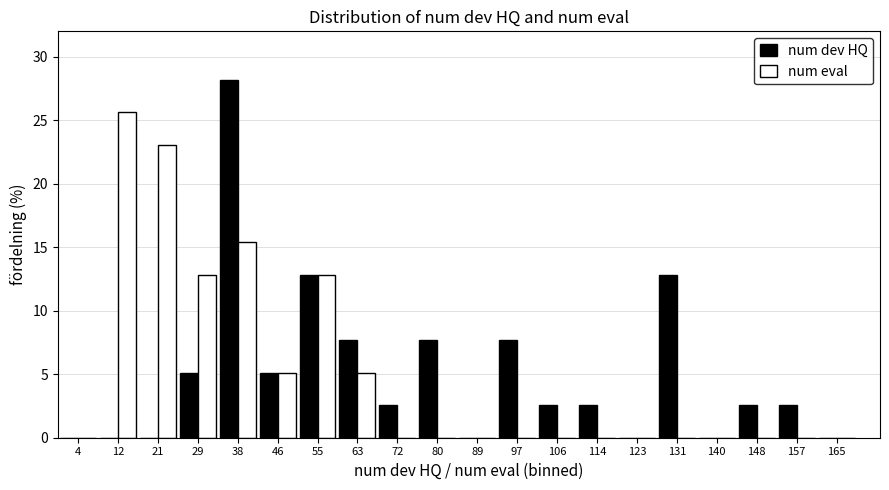

Reading left to right, transcribe this chart: for each range on the x-axis, give the height of each series' bar. Neither the bar edges nor the heights are printed on the chart, so give them approximately, as read against the axes.

0.0 to 8.5: num dev HQ=0	num eval=0
8.5 to 17.0: num dev HQ=0	num eval=25.5
17.0 to 25.5: num dev HQ=0	num eval=23.0
25.5 to 34.0: num dev HQ=5.0	num eval=13.0
34.0 to 42.5: num dev HQ=28.0	num eval=15.5
42.5 to 51.0: num dev HQ=5.0	num eval=5.0
51.0 to 59.5: num dev HQ=13.0	num eval=13.0
59.5 to 68.0: num dev HQ=7.5	num eval=5.0
68.0 to 76.5: num dev HQ=2.5	num eval=0
76.5 to 85.0: num dev HQ=7.5	num eval=0
85.0 to 93.5: num dev HQ=0	num eval=0
93.5 to 102.0: num dev HQ=7.5	num eval=0
102.0 to 110.5: num dev HQ=2.5	num eval=0
110.5 to 119.0: num dev HQ=2.5	num eval=0
119.0 to 127.5: num dev HQ=0	num eval=0
127.5 to 136.0: num dev HQ=13.0	num eval=0
136.0 to 144.5: num dev HQ=0	num eval=0
144.5 to 153.0: num dev HQ=2.5	num eval=0
153.0 to 161.5: num dev HQ=2.5	num eval=0
161.5 to 170.0: num dev HQ=0	num eval=0